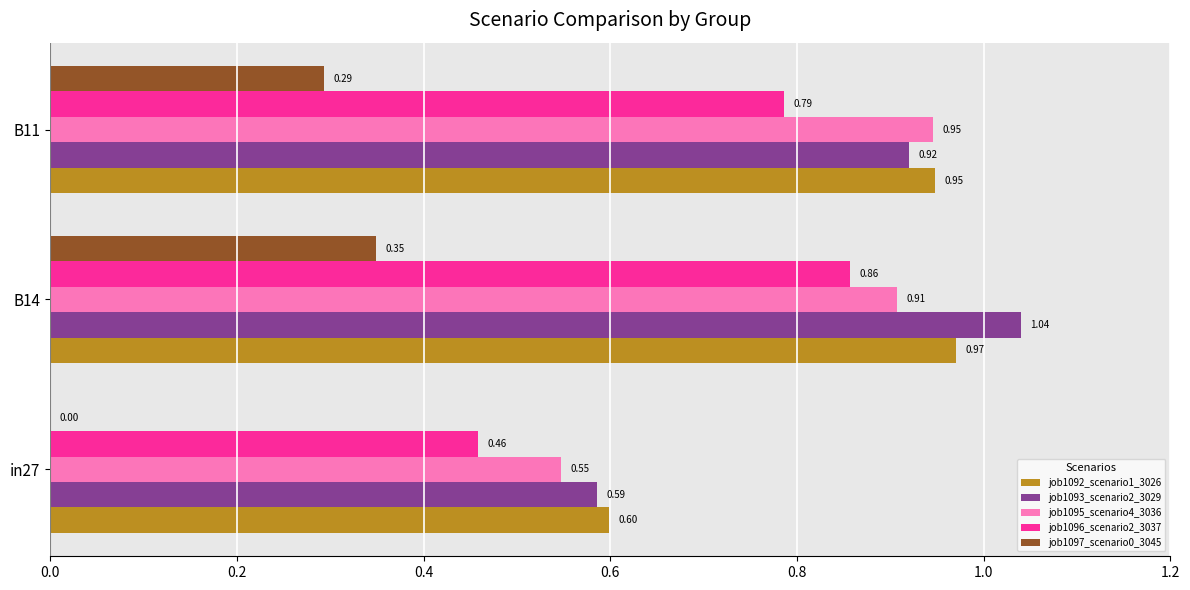

How many job1097_scenario0_3045 values are between 0 and 1?

3